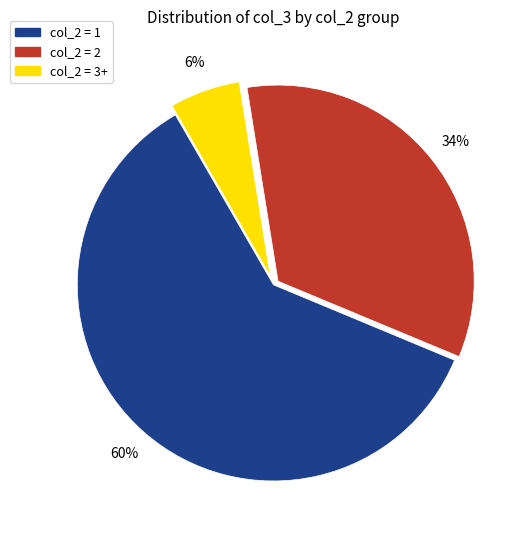

The col_2 = 3+ slice represents 6% of the pie. True or false?

True